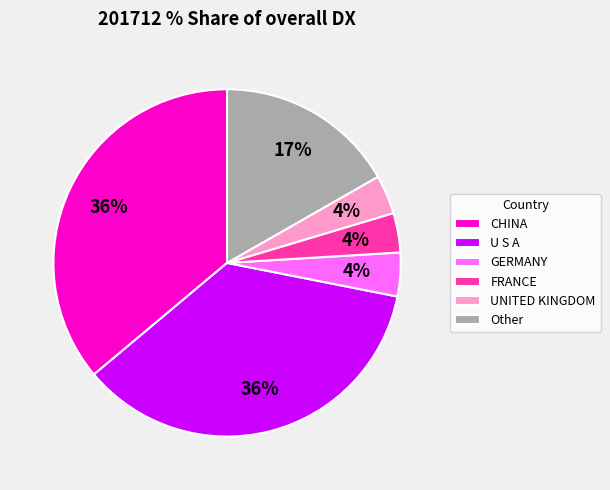

Does FRANCE represent more than half of the total?

No